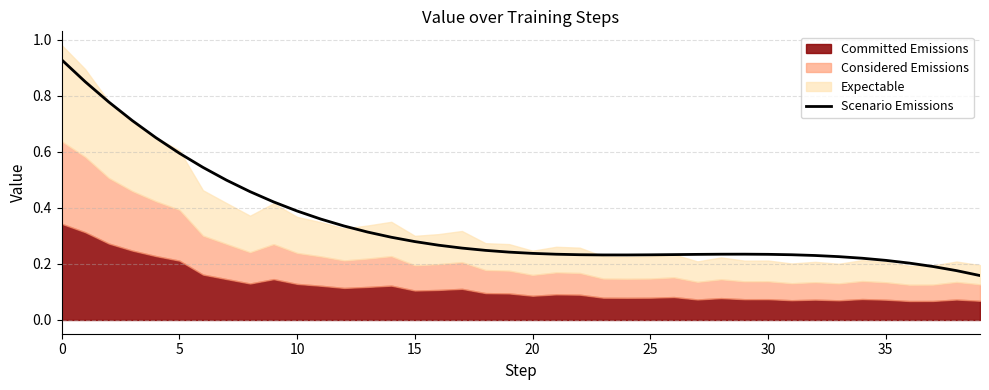

Reading left to right, list all the values displayed in this chart.

0.9	0.9	0.8	0.7	0.7	0.6	0.5	0.5	0.5	0.4	0.4	0.4	0.3	0.3	0.3	0.3	0.3	0.3	0.2	0.2	0.2	0.2	0.2	0.2	0.2	0.2	0.2	0.2	0.2	0.2	0.2	0.2	0.2	0.2	0.2	0.2	0.2	0.2	0.2	0.2